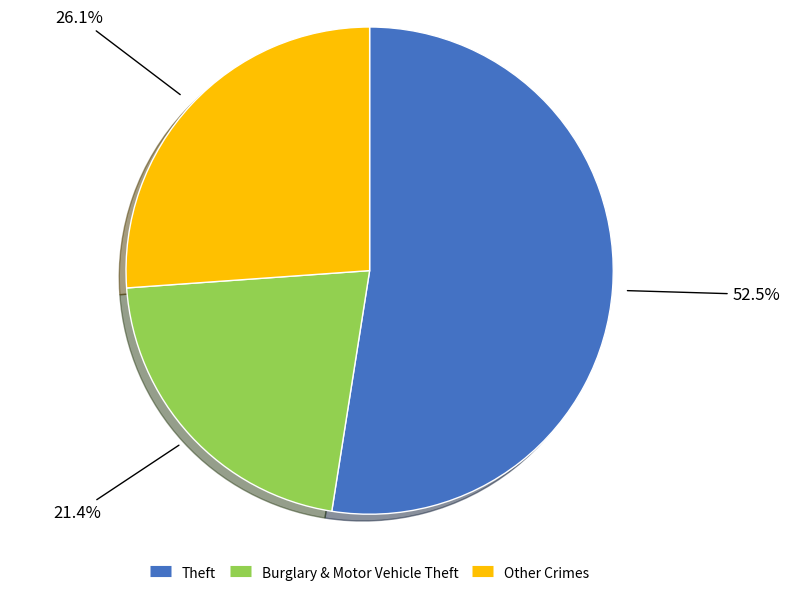

Does any single category account for the majority?

Yes